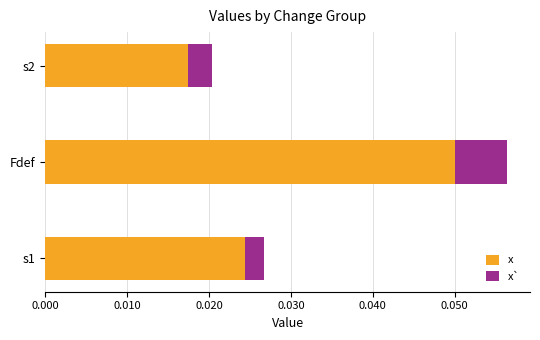

At how many categories does at least one series exceed 0?

3